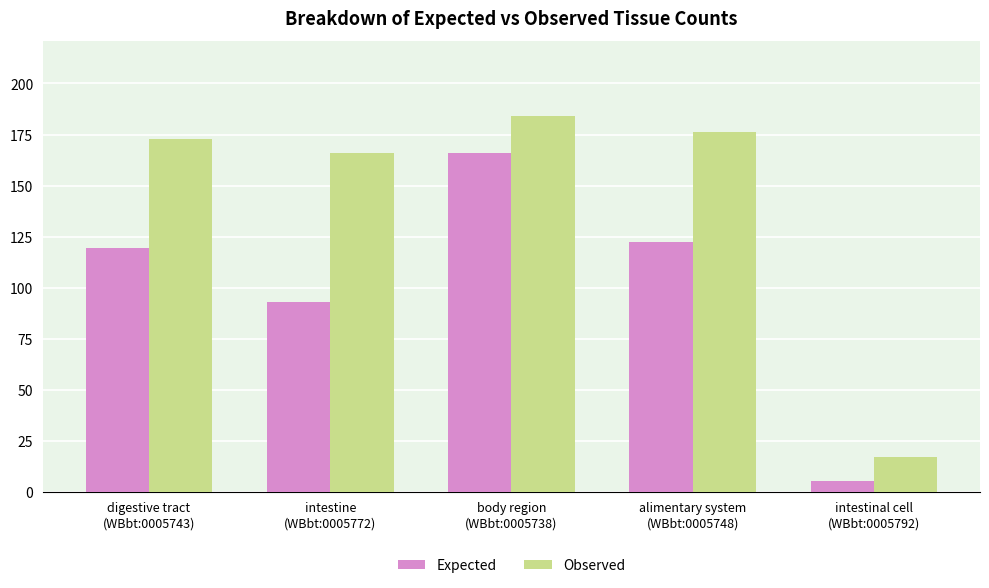

Count the number of categories in the chart.

5